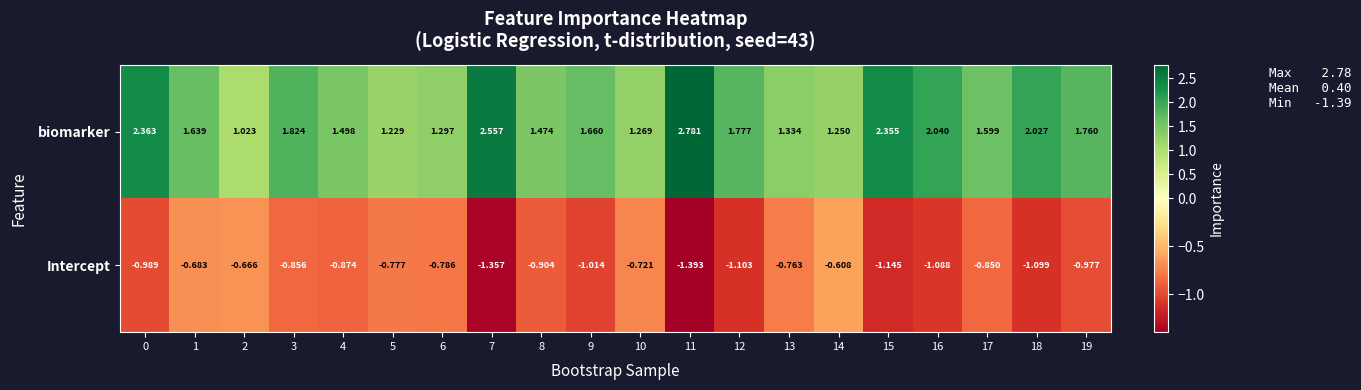

What is the difference between the highest and lowest values at 1?

2.3